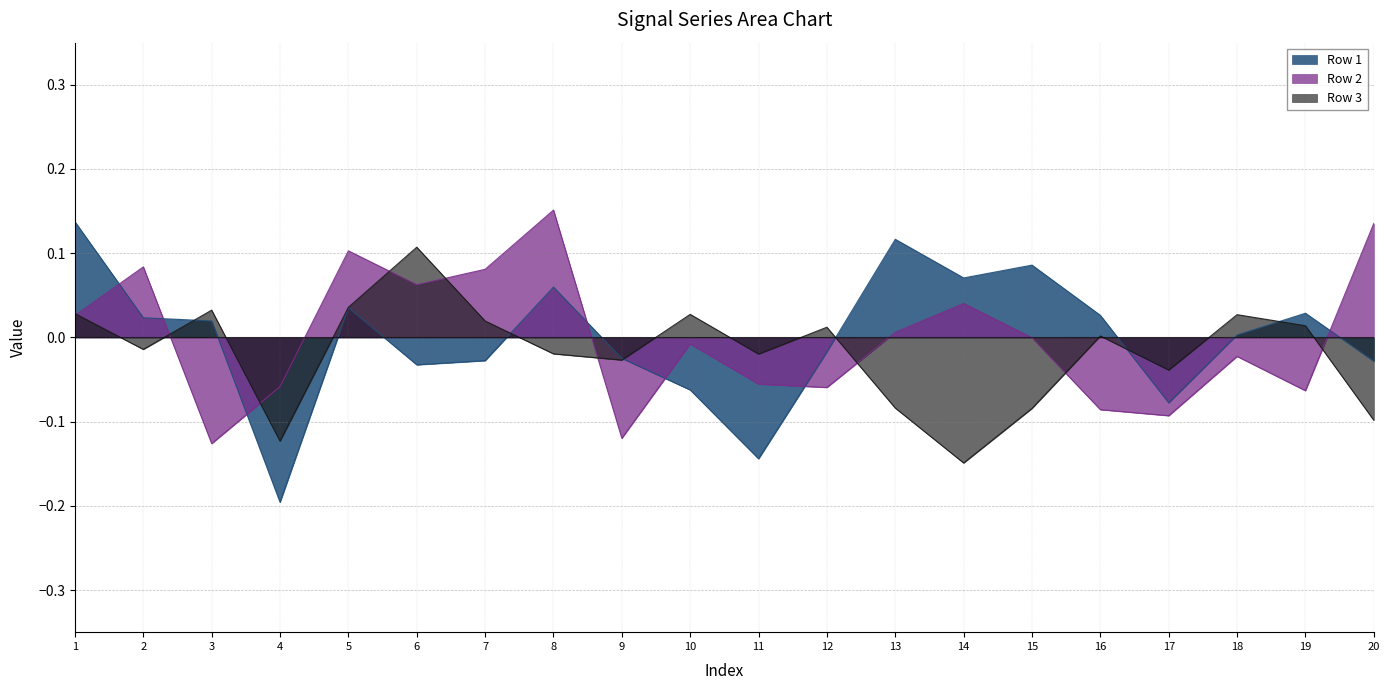

Which category has the highest value across all series?

8